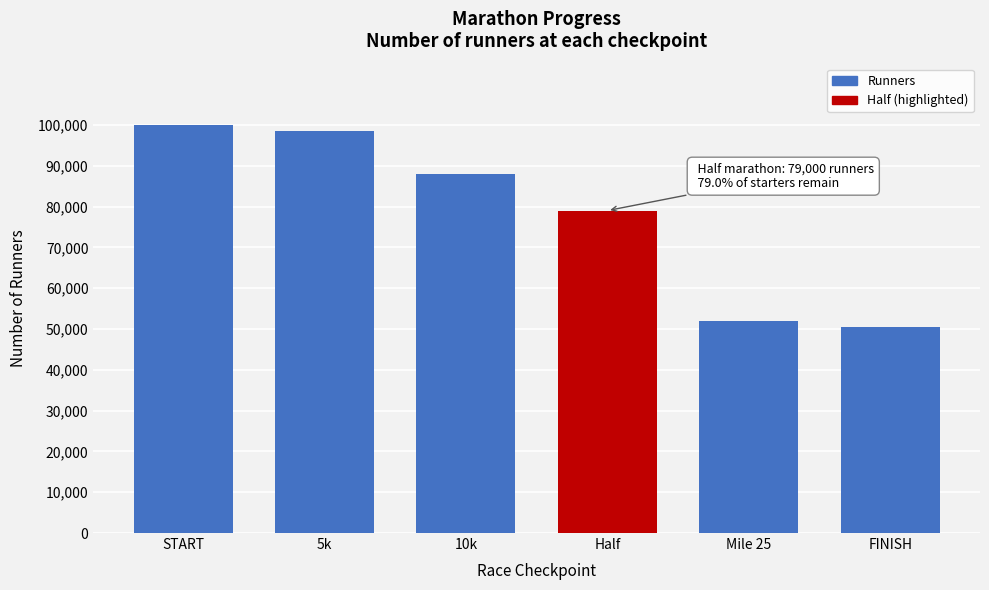

Reading left to right, list all the values displayed in this chart.

START=100000	5k=98500	10k=88000	Half=79000	Mile 25=52000	FINISH=50400